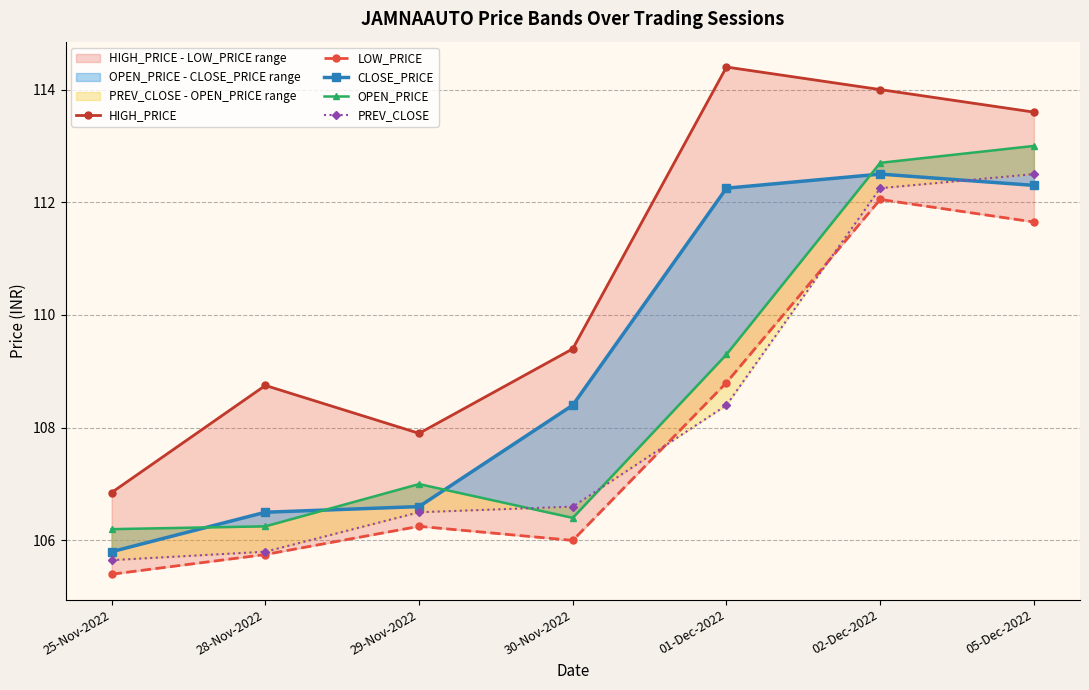

What is the difference between the maximum and minimum values in the CLOSE_PRICE series?

6.7